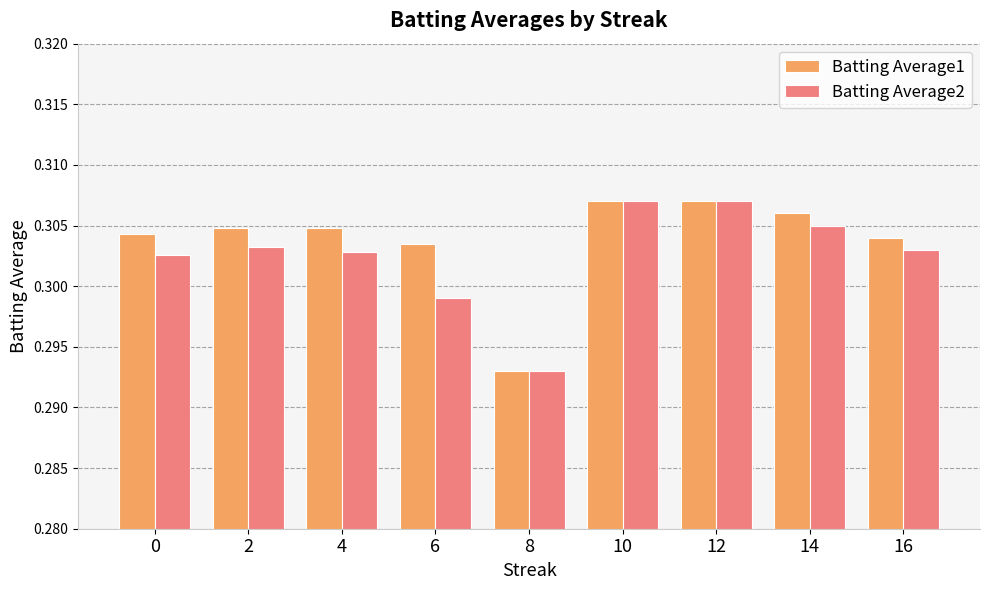

Rank the series at 0 from lowest to highest value.

Batting Average2, Batting Average1